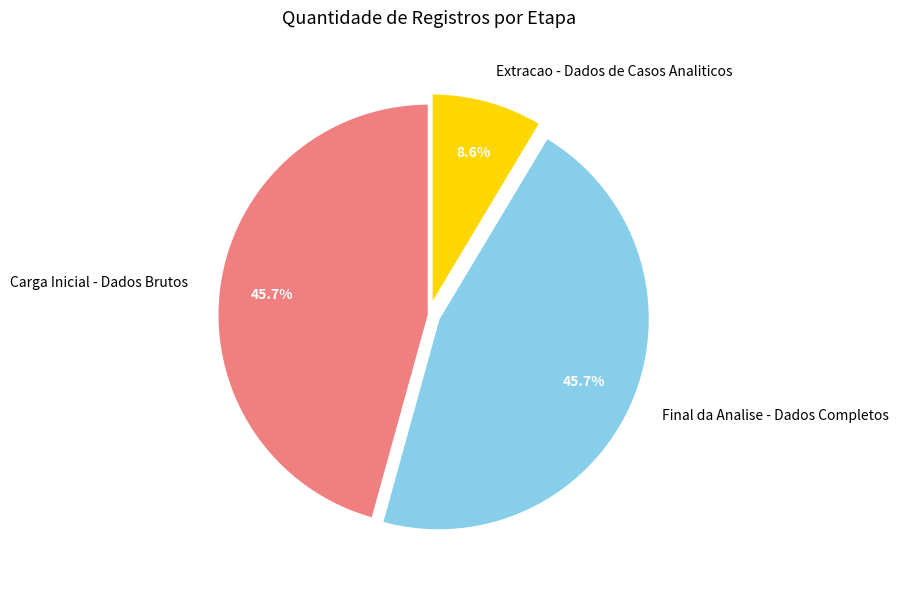

Which category has the smallest portion of the pie?

Extracao - Dados de Casos Analiticos